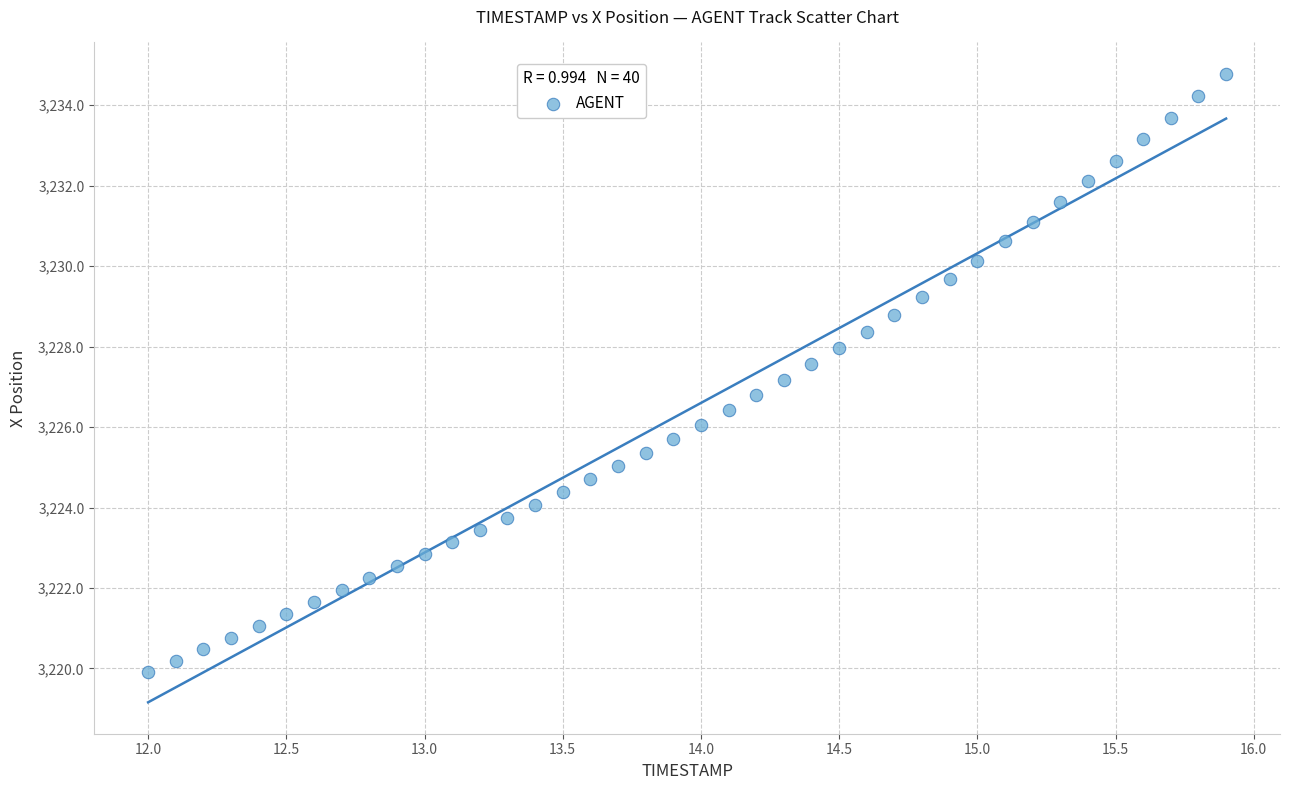

What is the range of X values (max minus min)?

3.9